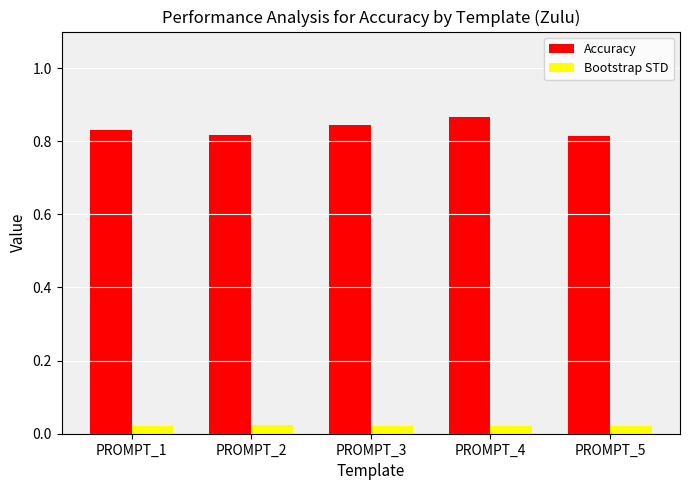

Count the Bootstrap STD values in the range 0 to 1.

5